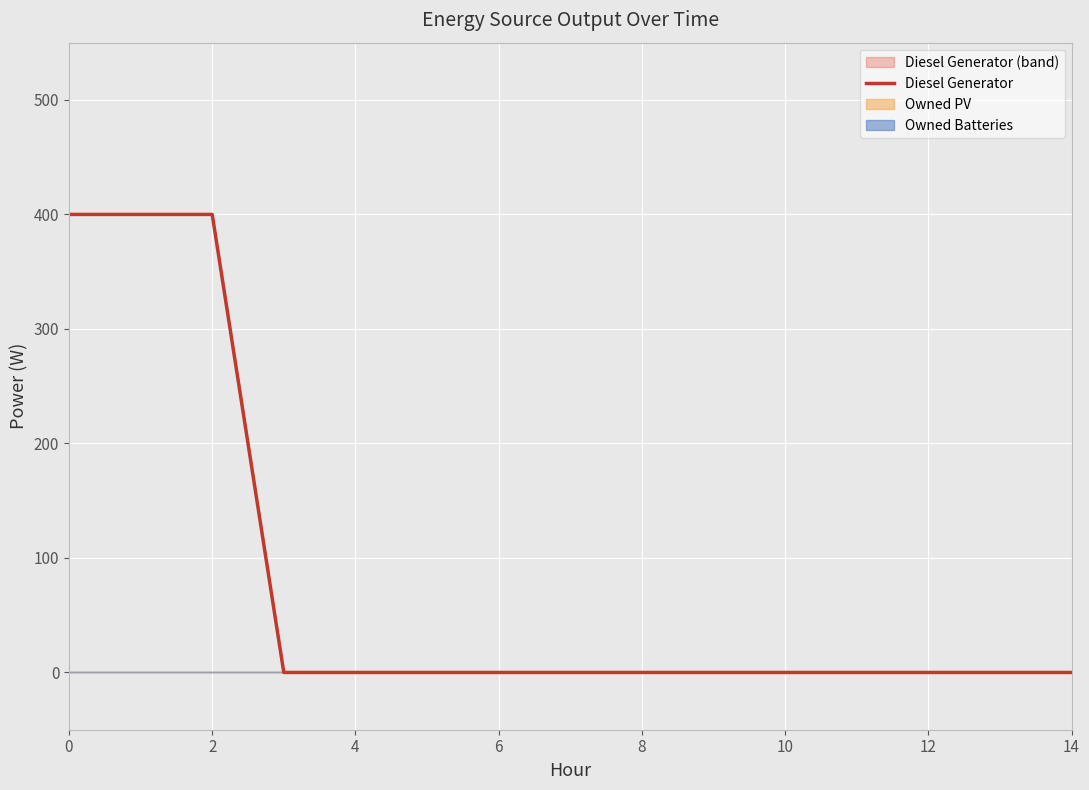

The value of Diesel Generator at 2 is 400. True or false?

True